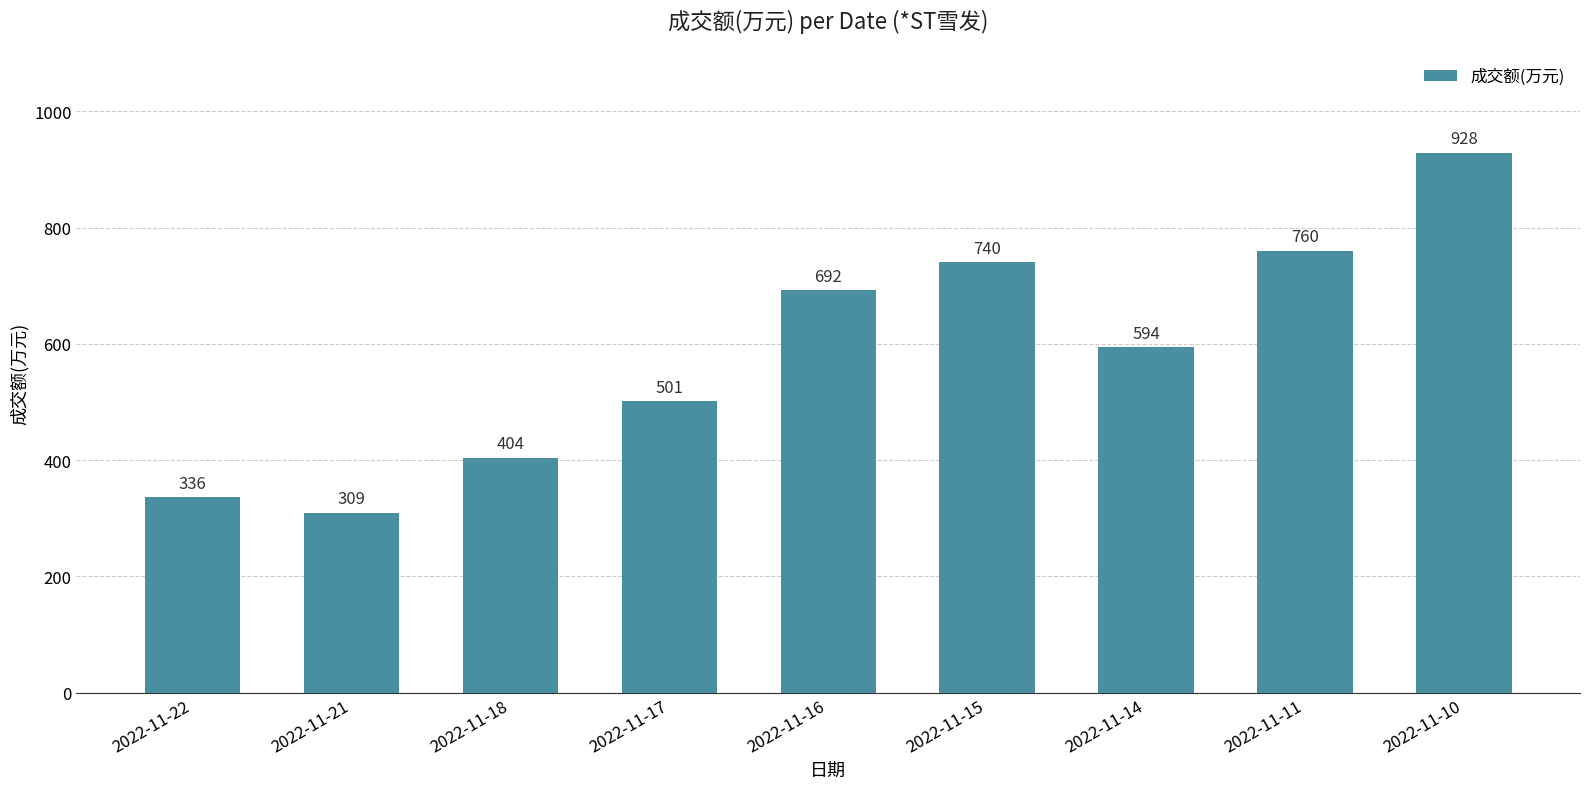

True or false: the data shows 760 at 2022-11-11.

True